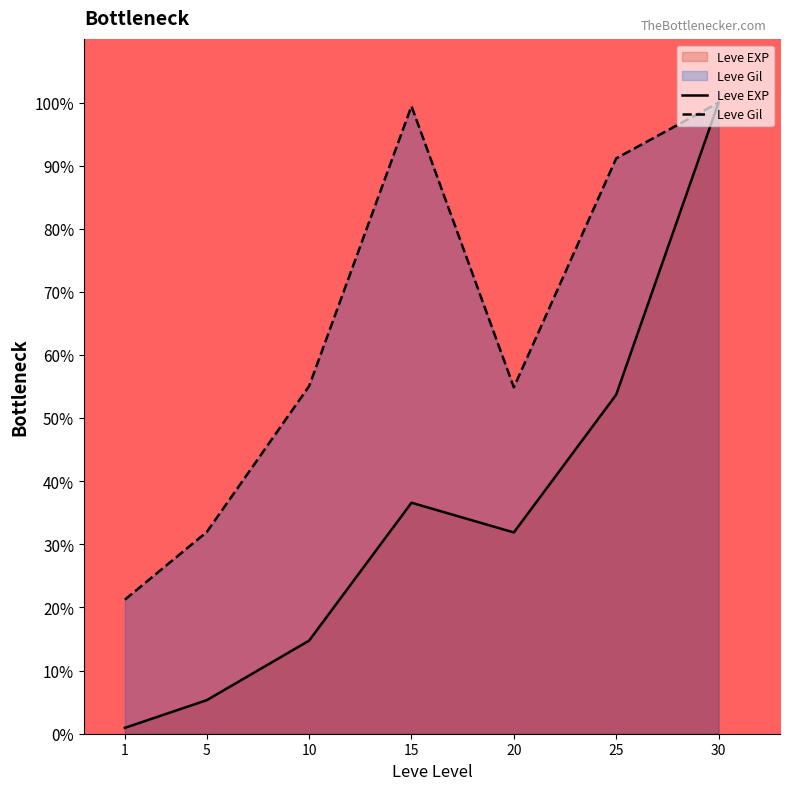

At how many categories does at least one series exceed 92?

2